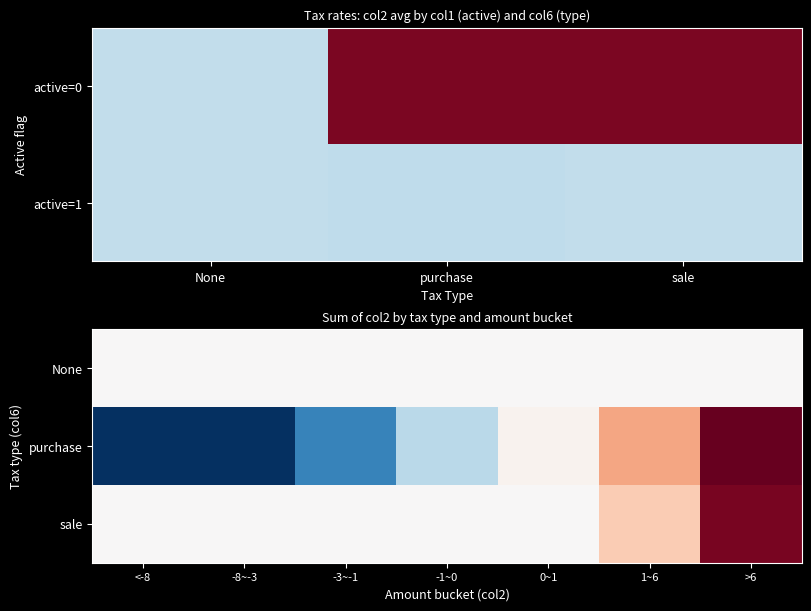

How many data points does each series have?

7